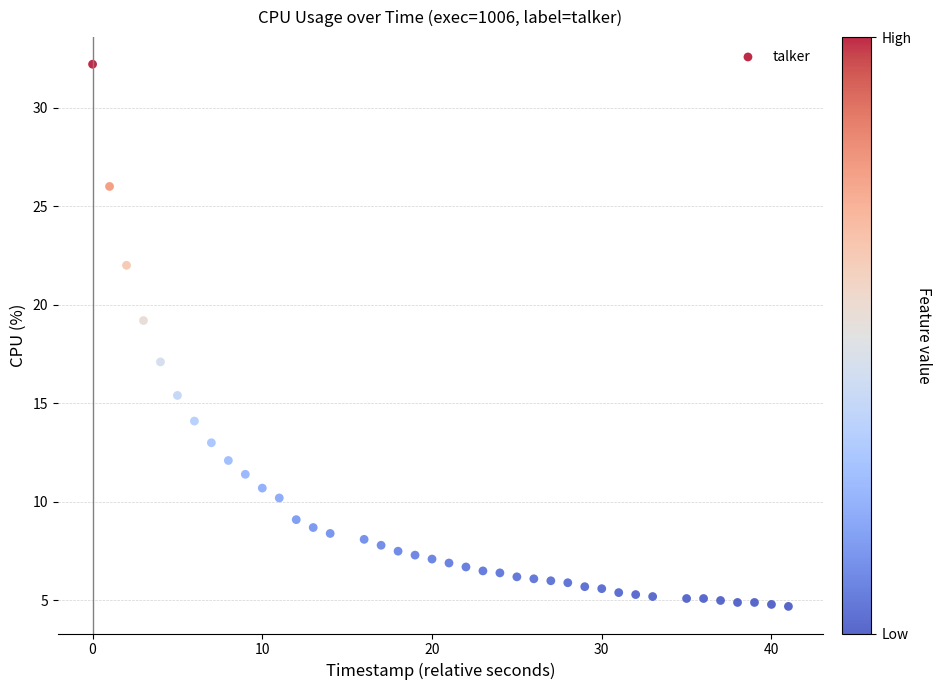

What is the range of X values (max minus min)?

41.0